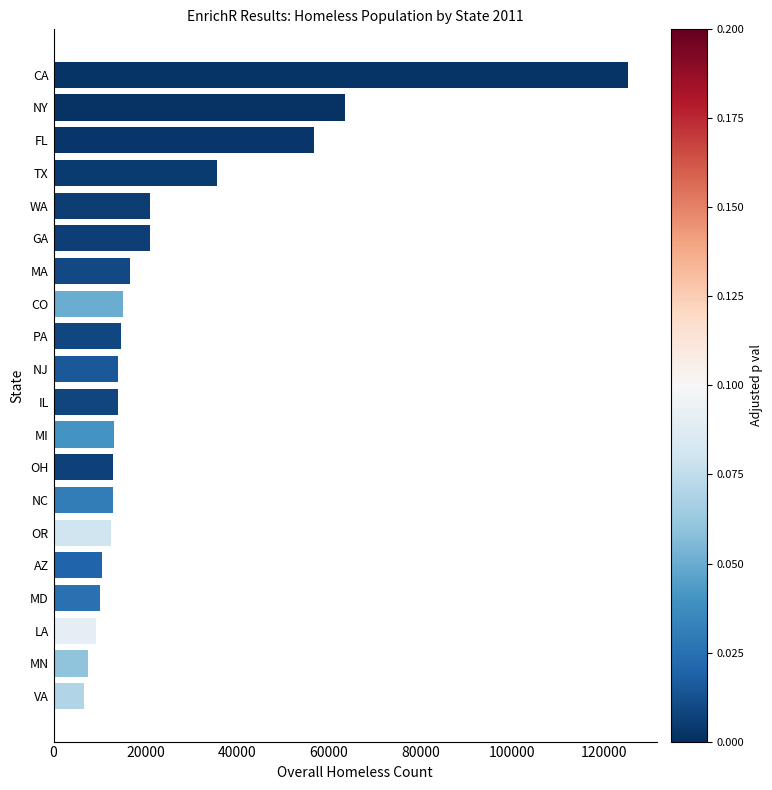

Which category has the highest value across all series?

CA